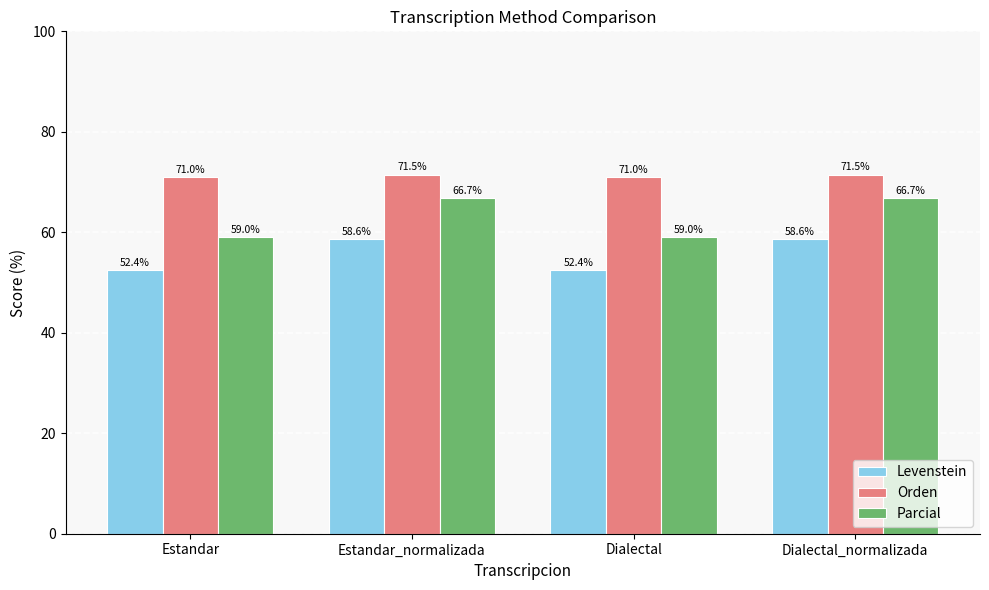

What are all the series names shown in the legend?

Levenstein, Orden, Parcial